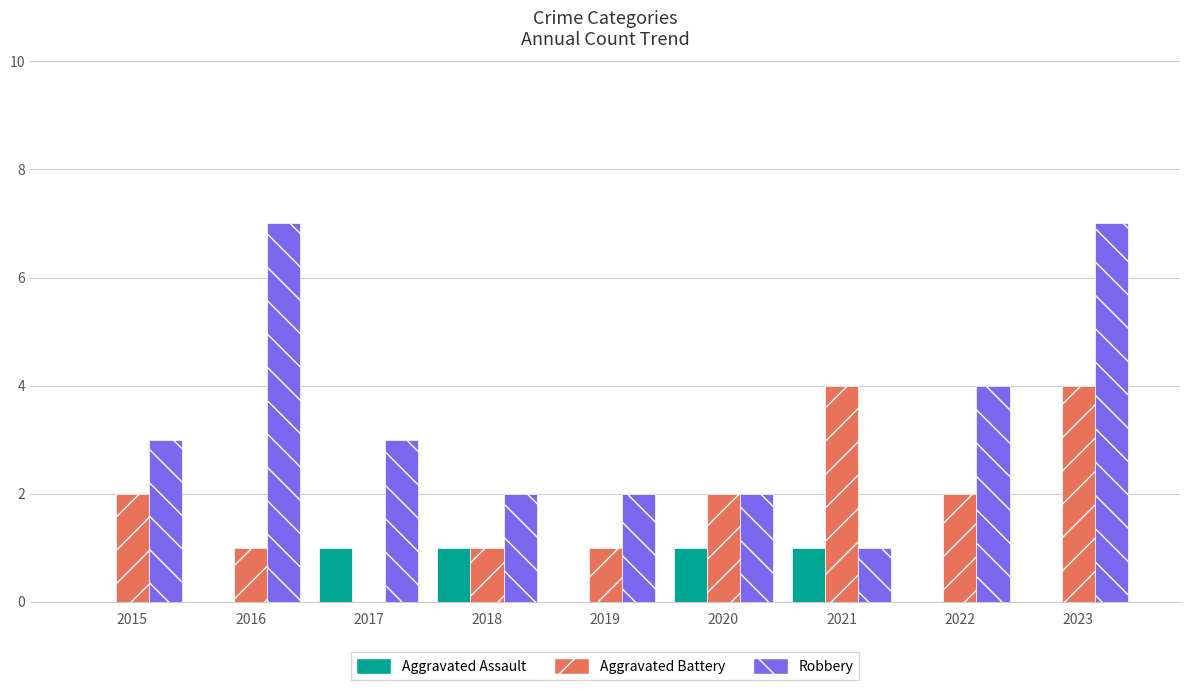

True or false: Aggravated Battery has a value of 0 at 2020.

False